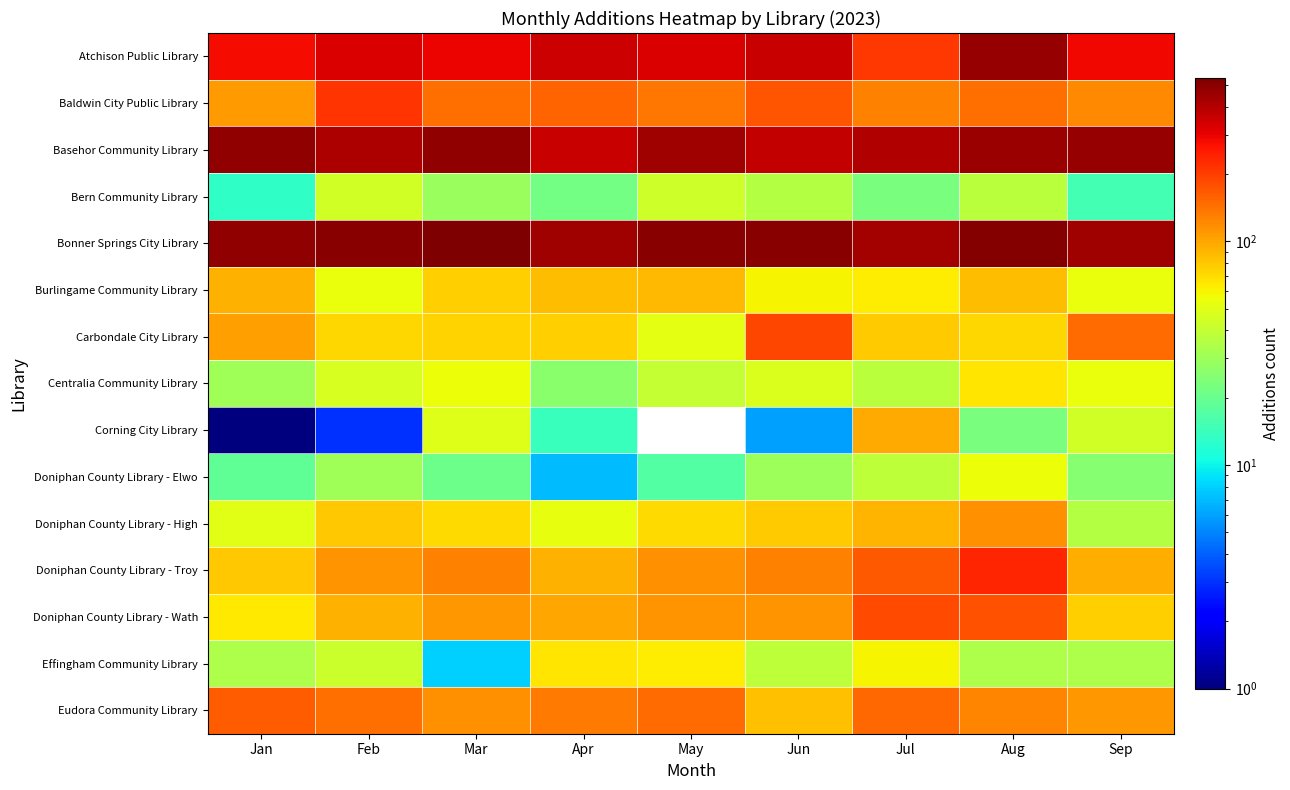

What is the difference between the maximum and second lowest values in the Carbondale City Library series?

119.0